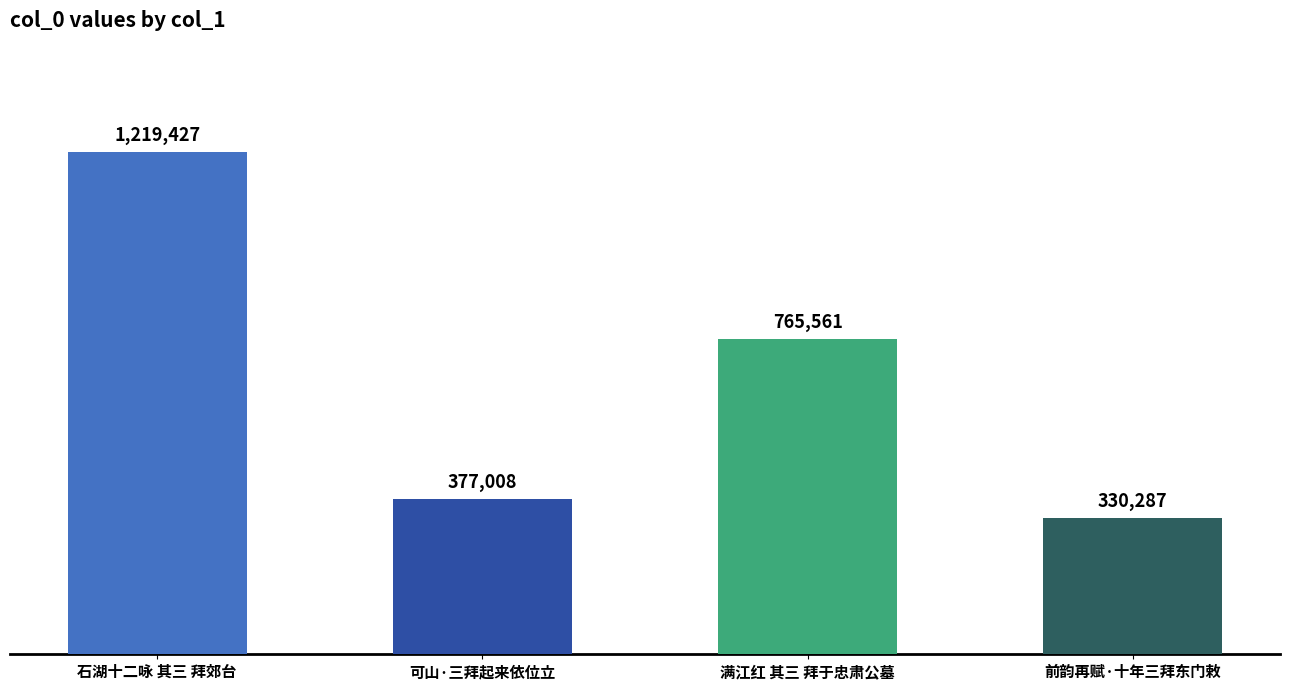

What value does the data have at 石湖十二咏 其三 拜郊台?

1219427